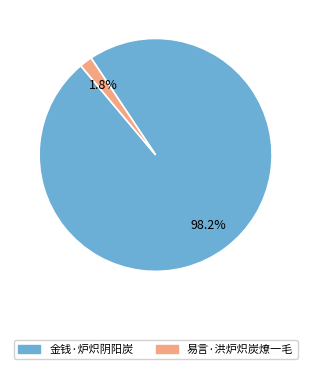

To the nearest percent, what is the average slice percentage?

50%